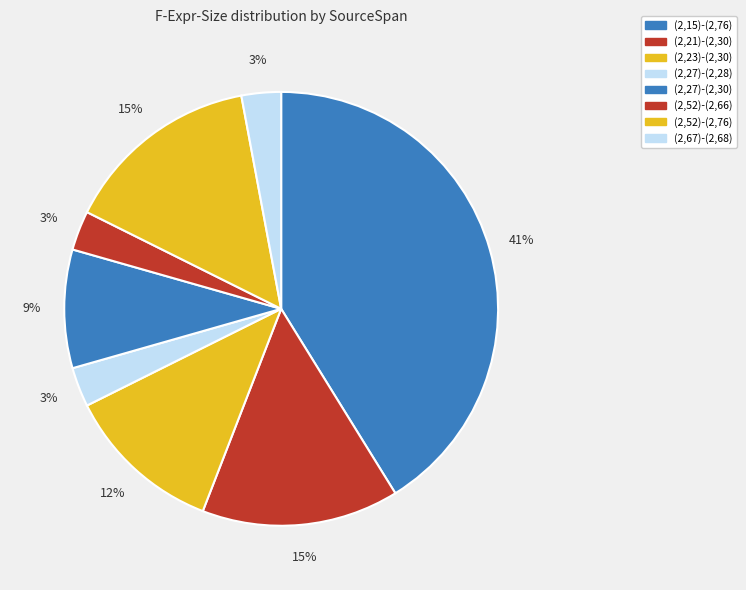

Between (2,15)-(2,76) and (2,52)-(2,76), which is larger?

(2,15)-(2,76)